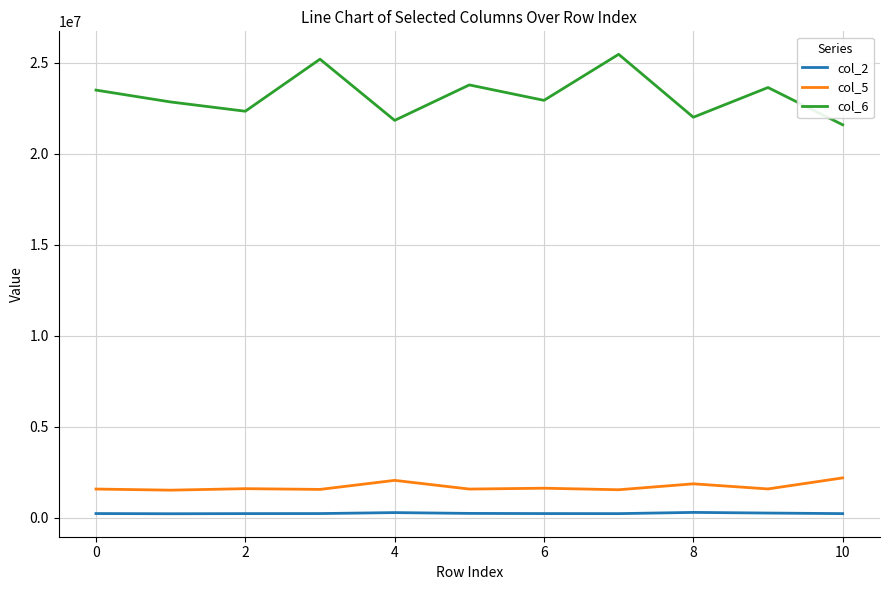

Does the chart display data point markers on the line(s)?

No